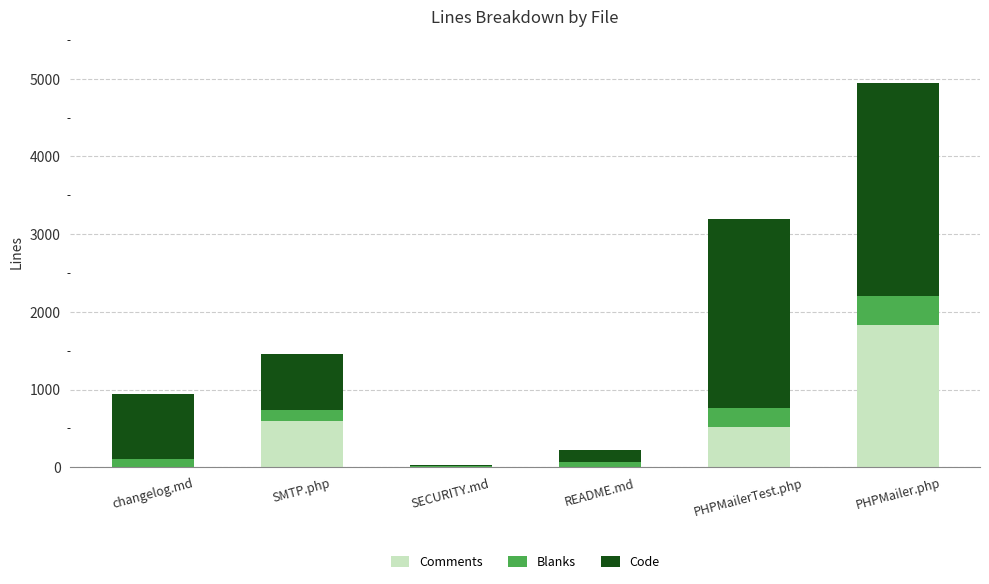

The value of Comments at SECURITY.md is 0. True or false?

True